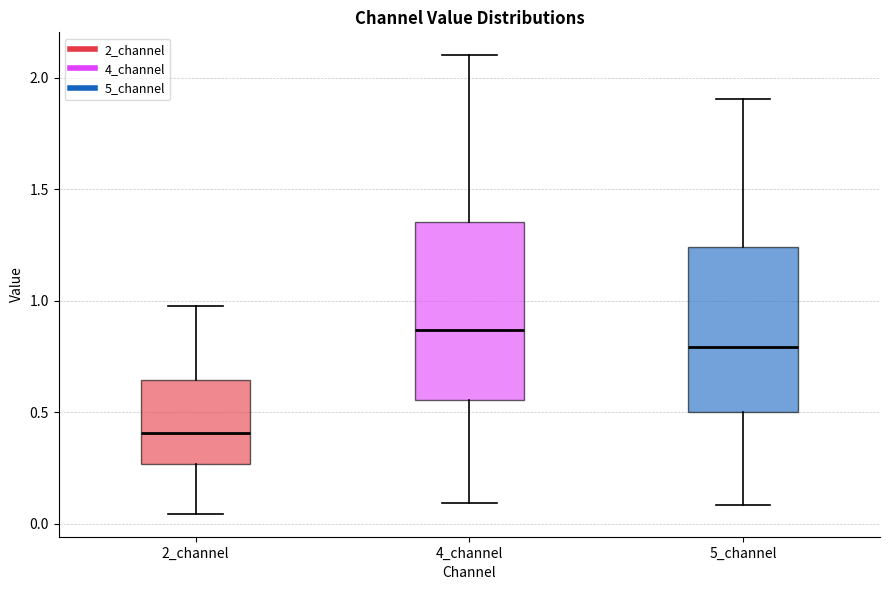

Where does the median line of the box for 4_channel sit on the y-axis? The values are not printed on the chart, so give them approximately, as read against the axis.

0.85